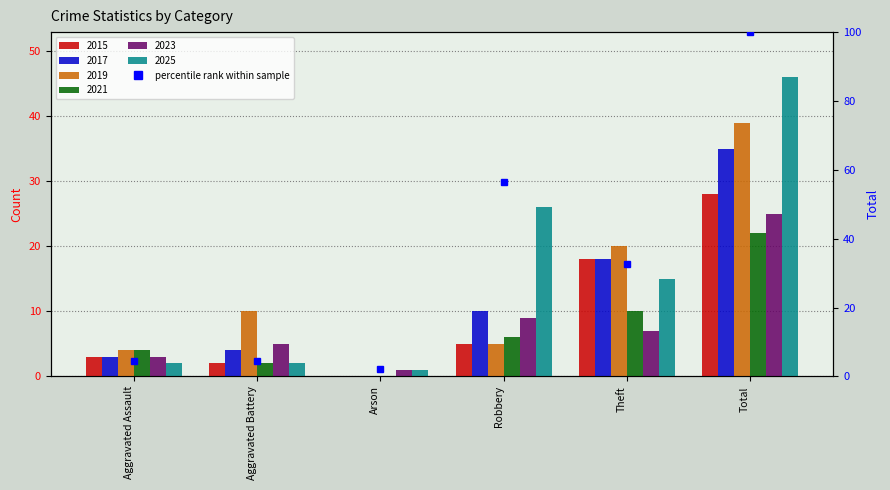

Between Arson and Total, which series saw the biggest shift?

2025